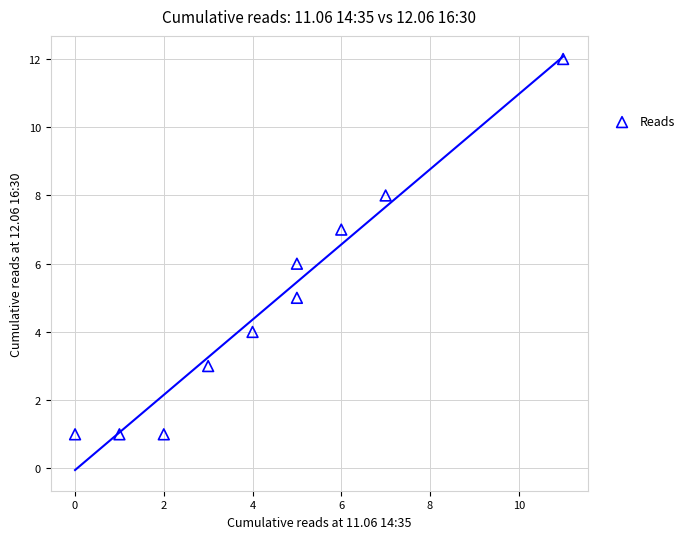

What is the range of X values (max minus min)?

11